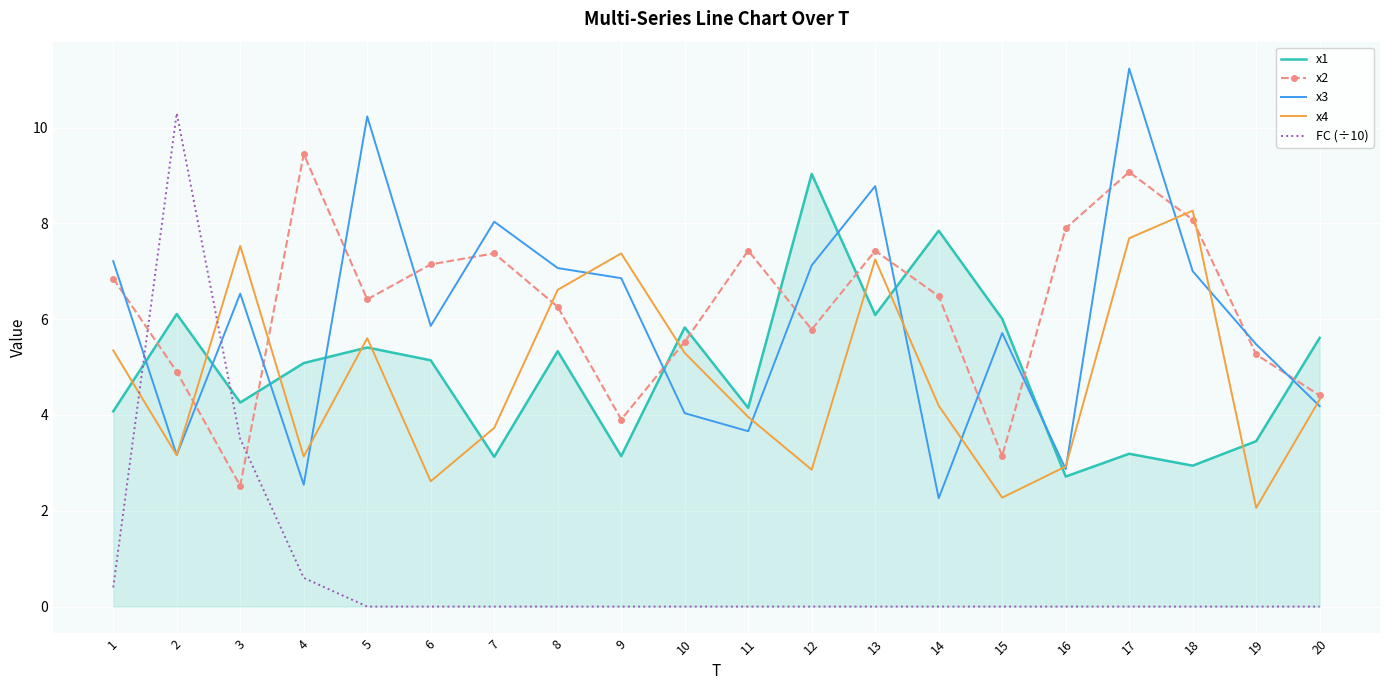

At which category is the sum across all series the highest?

17